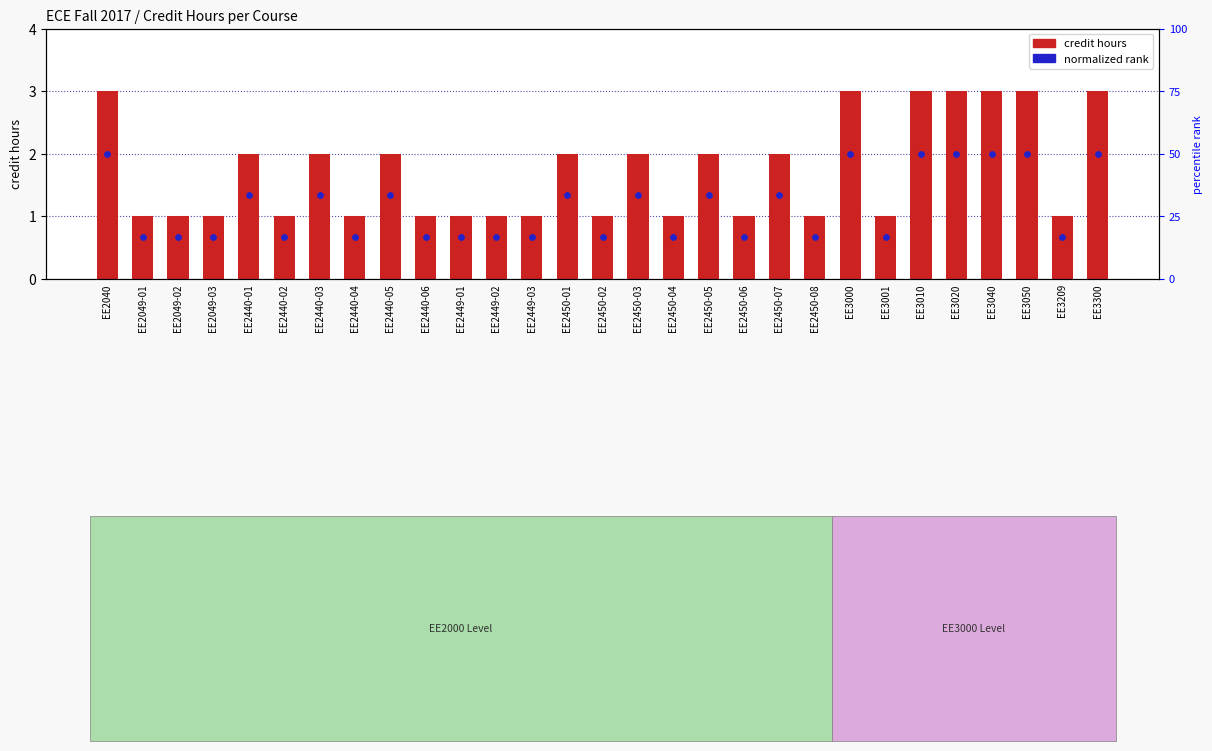

What are all the series names shown in the legend?

credit hours, normalized rank